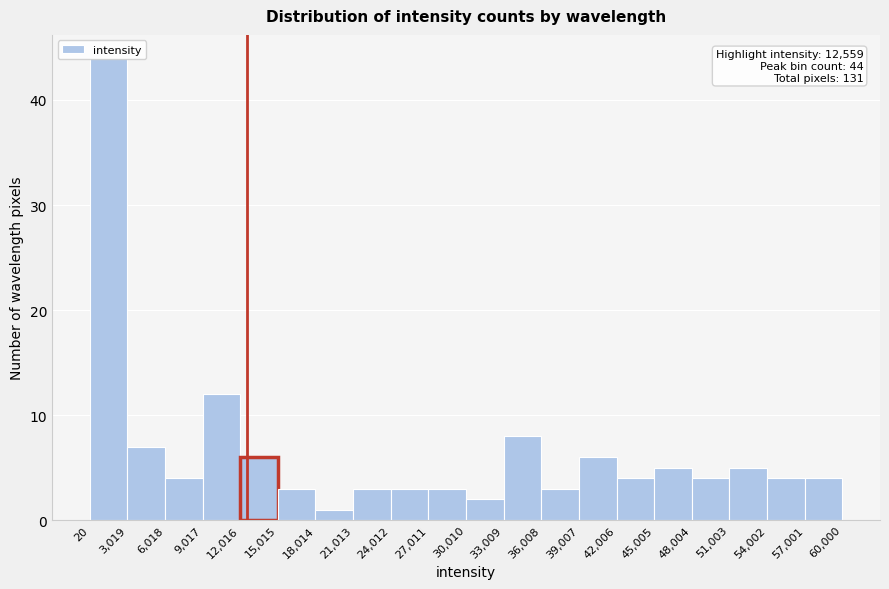

Over which range of the x-axis is the bar tallest?

20 to 3,019